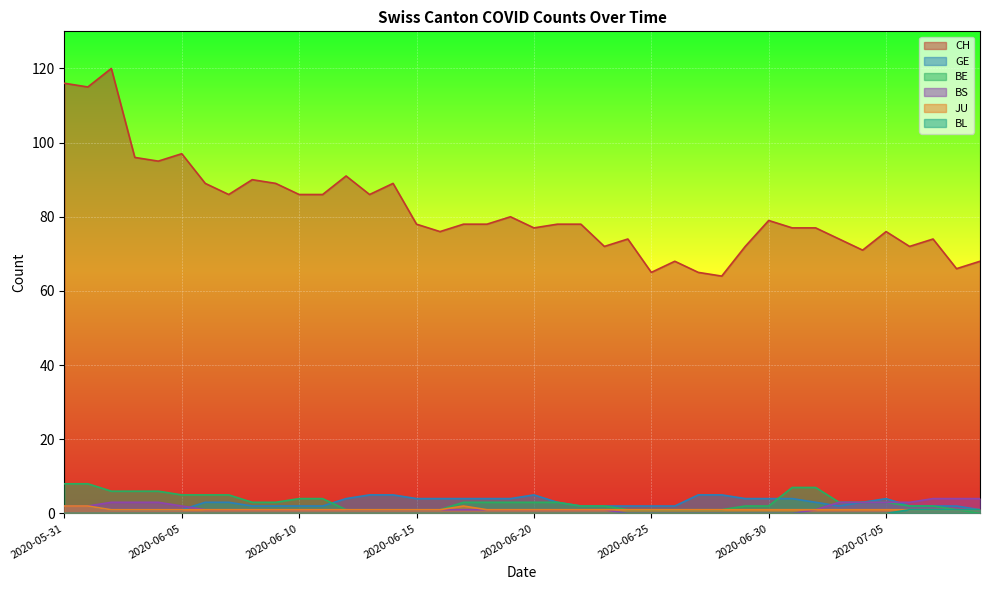

Reading left to right, transcribe all the data shown in this chart.

CH: 116	115	120	96	95	97	89	86	90	89	86	86	91	86	89	78	76	78	78	80	77	78	78	72	74	65	68	65	64	72	79	77	77	74	71	76	72	74	66	68
GE: 2	2	1	1	1	1	3	3	2	2	2	2	4	5	5	4	4	4	4	4	5	3	2	2	2	2	2	5	5	4	4	4	3	2	3	4	2	2	2	1
BE: 8	8	6	6	6	5	5	5	3	3	4	4	1	1	1	1	1	3	3	3	3	3	2	2	1	1	1	1	1	2	2	7	7	3	3	3	2	2	1	0
BS: 2	2	3	3	3	2	1	1	1	1	1	1	1	1	1	1	1	1	1	1	1	1	1	1	0	0	0	0	0	0	0	0	1	3	3	3	3	4	4	4
JU: 2	2	1	1	1	1	1	1	1	1	1	1	1	1	1	1	1	2	1	1	1	1	1	1	1	1	1	1	1	1	1	1	1	1	1	1	1	1	1	1
BL: 0	0	0	0	0	0	0	0	0	0	0	0	0	0	0	0	0	0	0	0	0	0	0	0	0	0	0	0	0	0	0	0	0	0	0	0	1	1	1	1